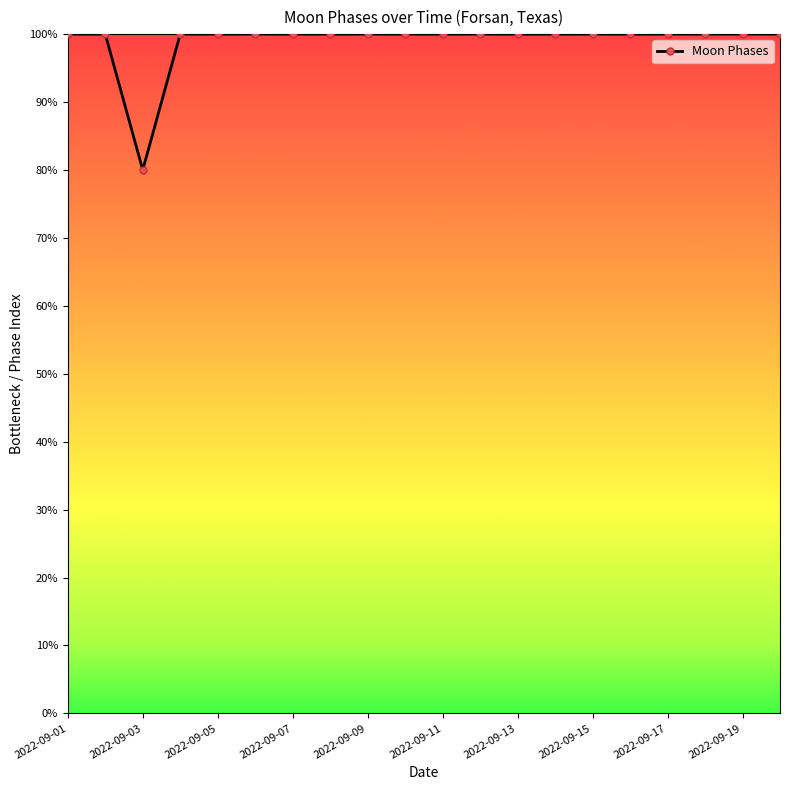

What is the difference between the maximum and minimum values?

20